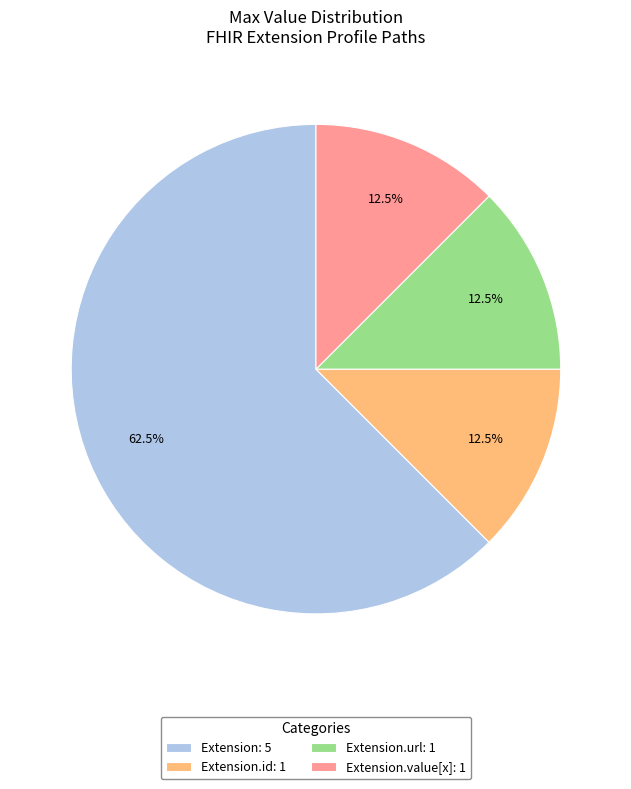

How much of the chart is everything except Extension: 5?

37.5%